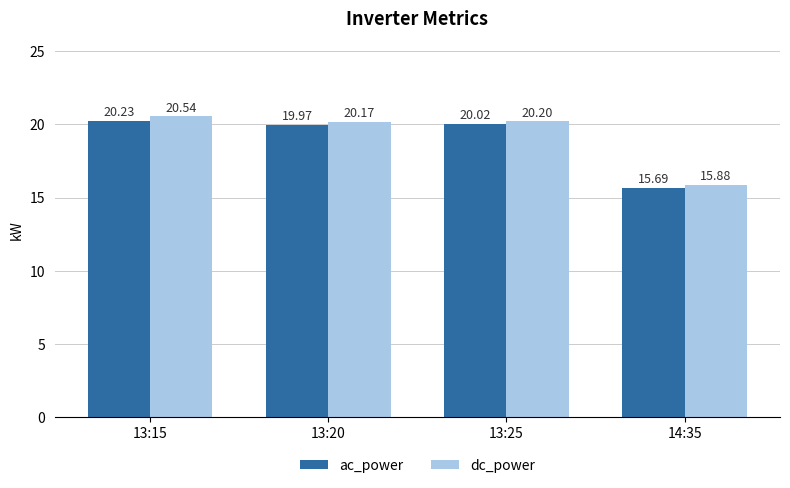

The value of dc_power at 14:35 is 15.9. True or false?

True